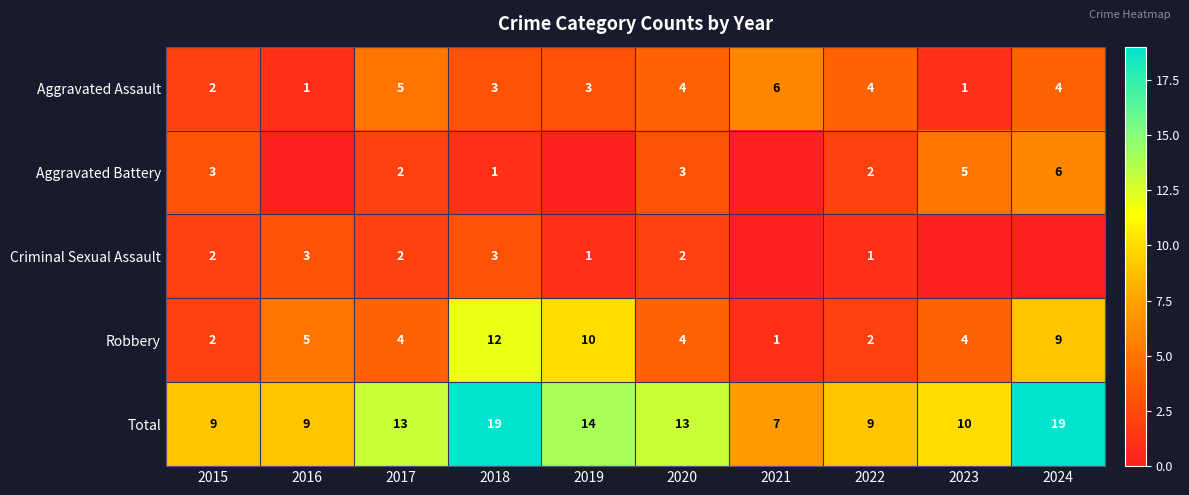

The Aggravated Assault series shows 1 at 2015. True or false?

False